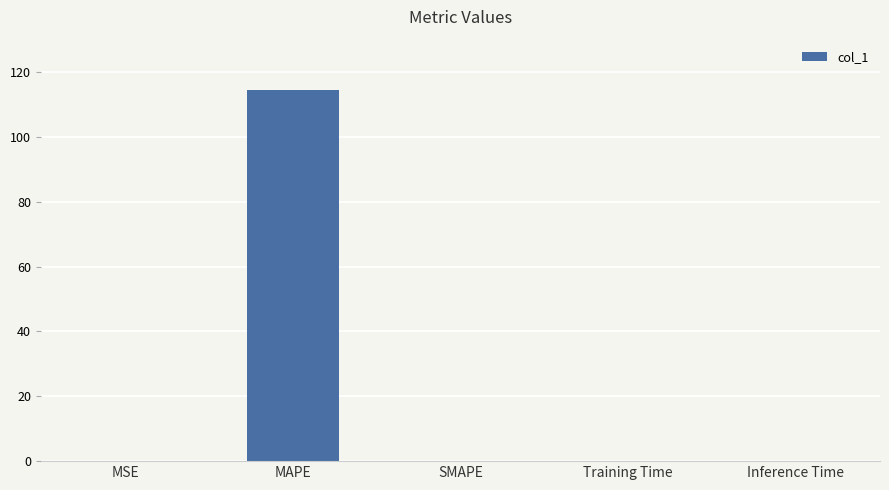

True or false: the data shows 0.0 at Training Time.

True